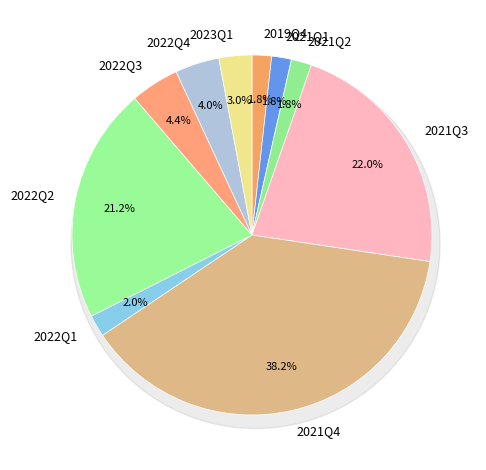

How much of the chart is everything except 2022Q1?

98.0%